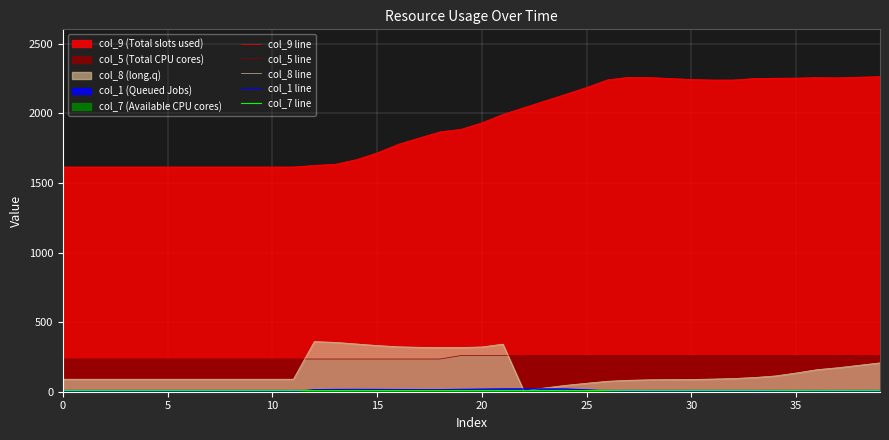

At how many categories does at least one series exceed 1989?

19